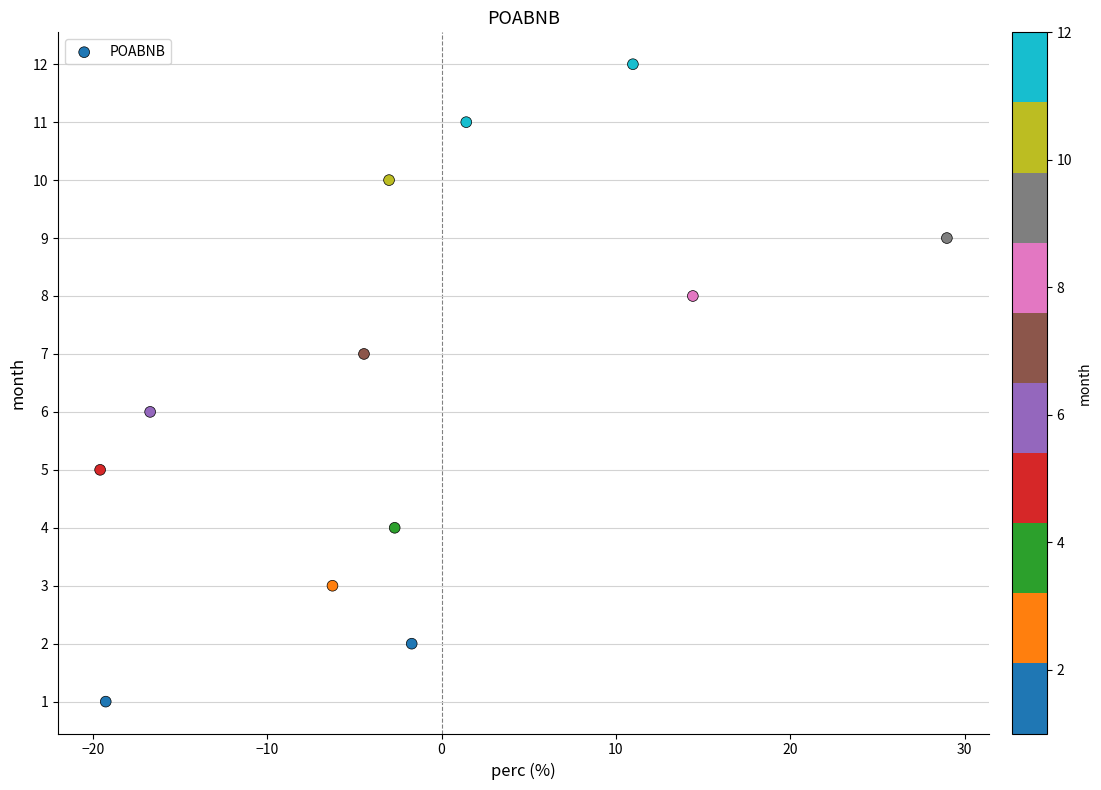

What is the range of Y values (max minus min)?

11